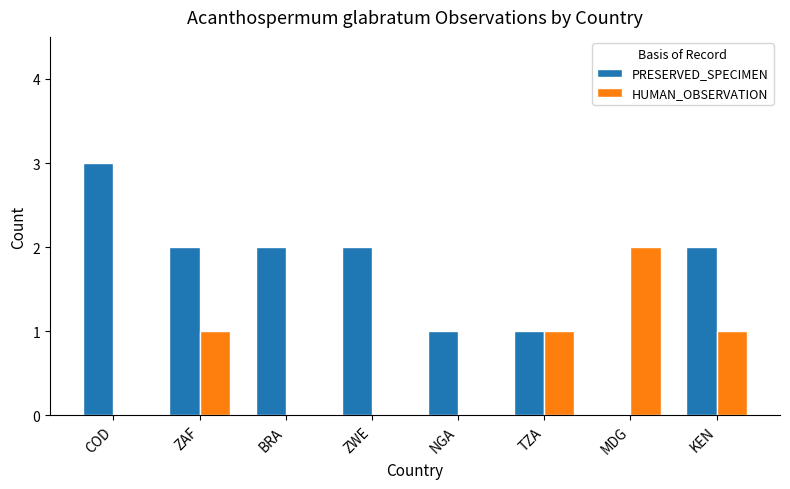

How many values in PRESERVED_SPECIMEN are above zero?

7